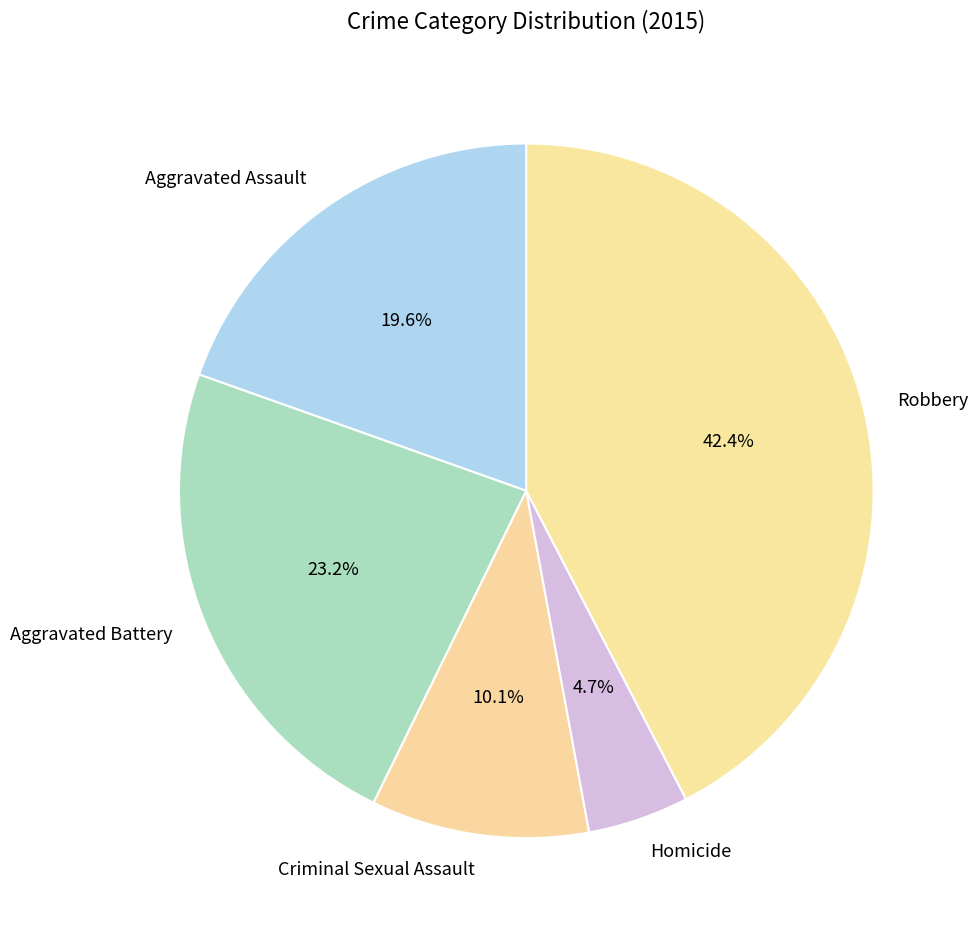

To the nearest percent, what percentage of the pie is Aggravated Assault?

20%